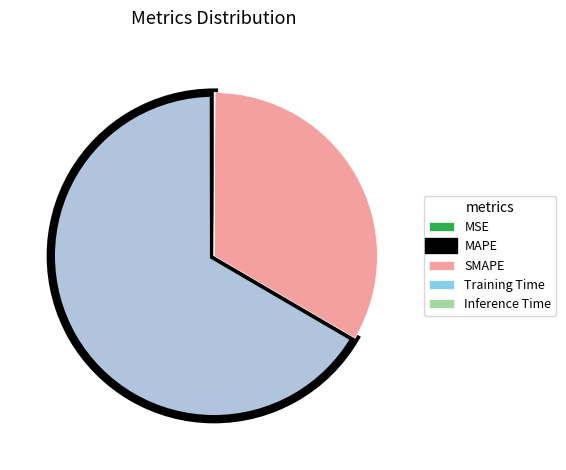

Is SMAPE the majority of the pie?

No